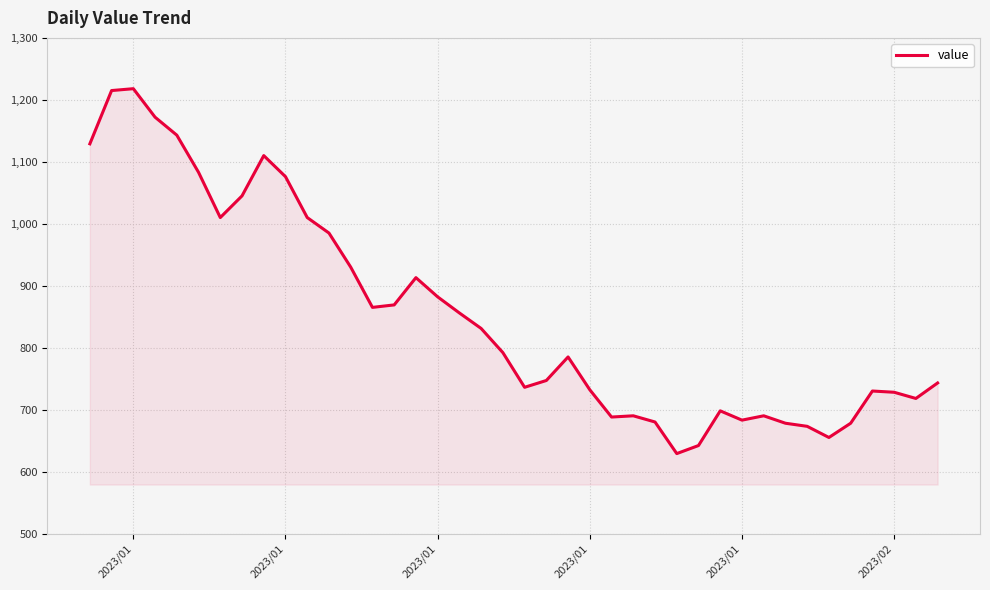

What is the greatest value displayed?

1218